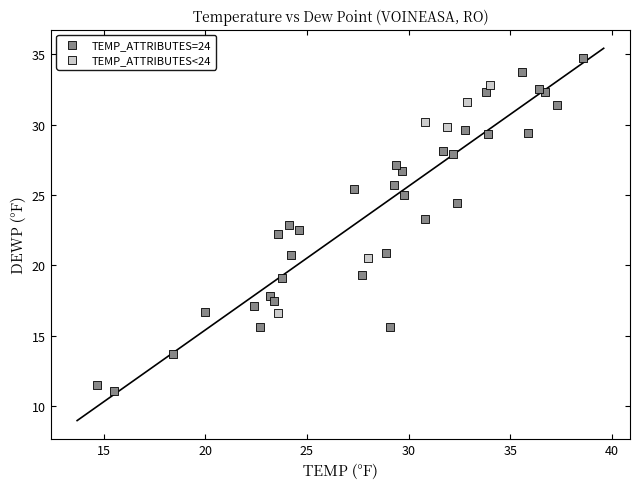

Which series contains the lowest Y value?

TEMP_ATTRIBUTES=24